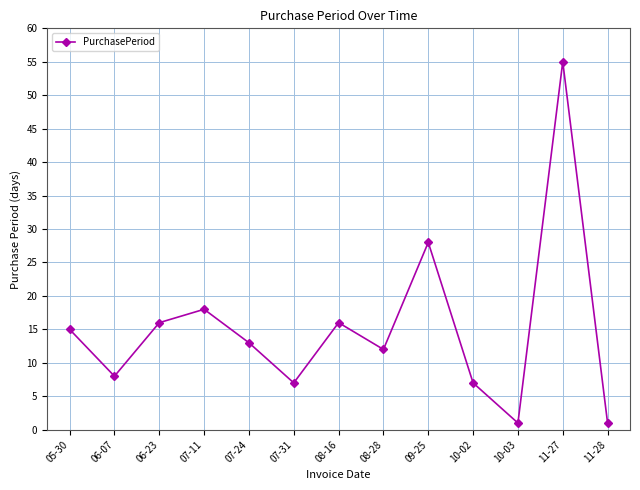

Does the chart have visible grid lines?

Yes